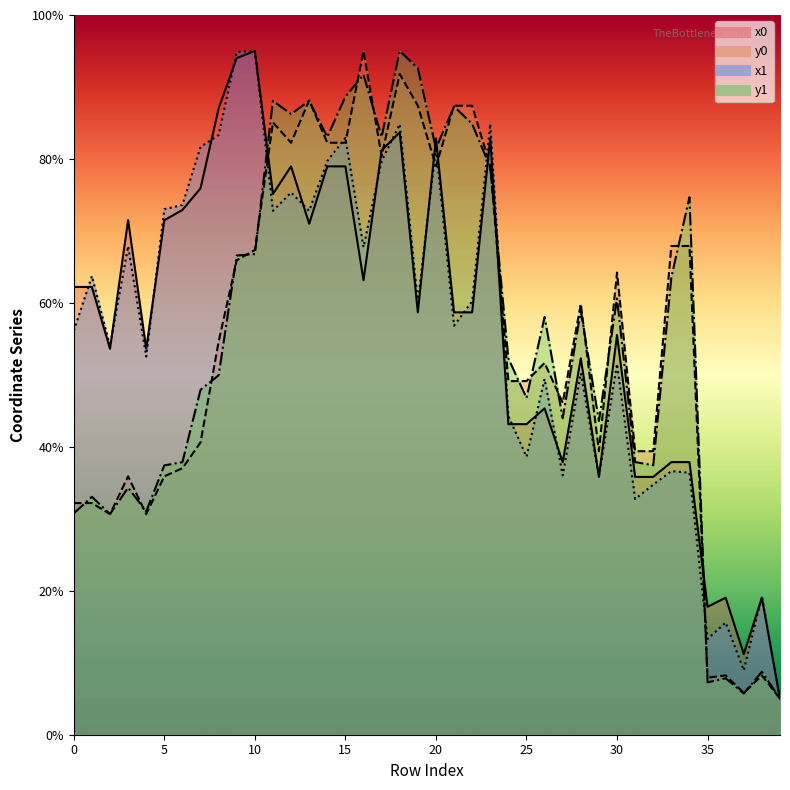

Which series has the largest range (max minus min)?

x0